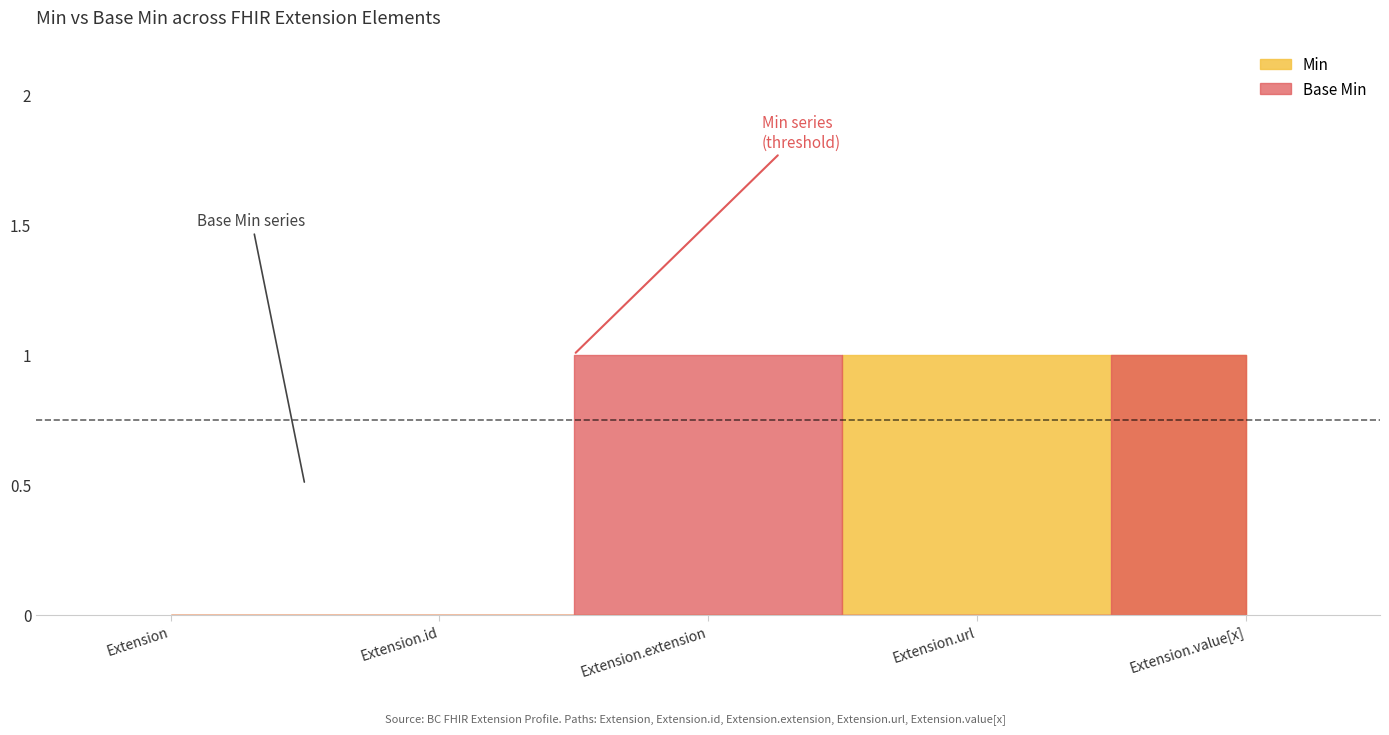

List the labels in order of Min value, largest first.

Extension.url, Extension.value[x], Extension, Extension.id, Extension.extension